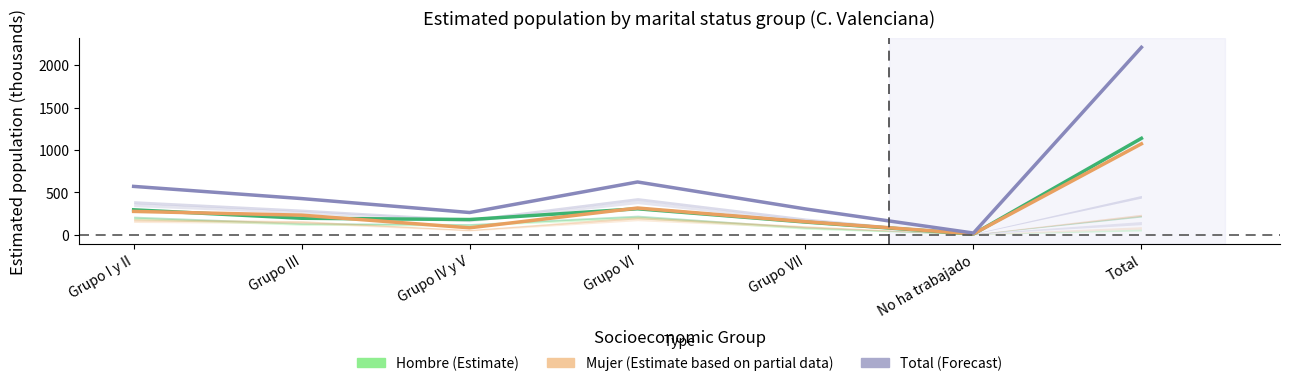

What is the difference between the Hombre (Estimate) values at Grupo VI and Grupo IV y V?

126.8